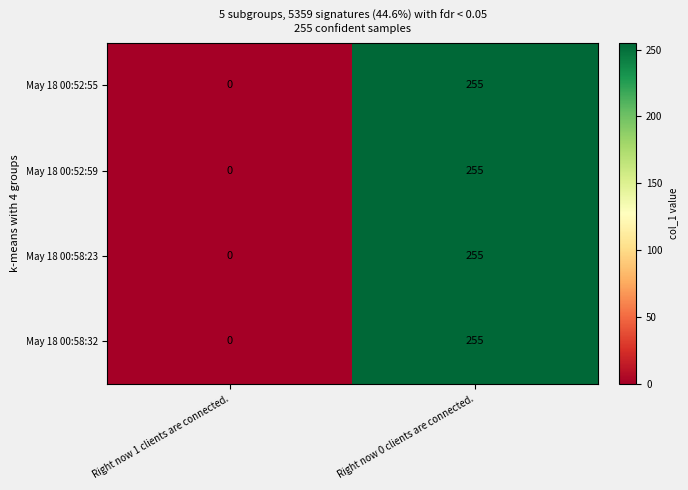

Reading left to right, transcribe all the data shown in this chart.

May 18 00:52:55: Right now 1 clients are connected.=0	Right now 0 clients are connected.=255
May 18 00:52:59: Right now 1 clients are connected.=0	Right now 0 clients are connected.=255
May 18 00:58:23: Right now 1 clients are connected.=0	Right now 0 clients are connected.=255
May 18 00:58:32: Right now 1 clients are connected.=0	Right now 0 clients are connected.=255